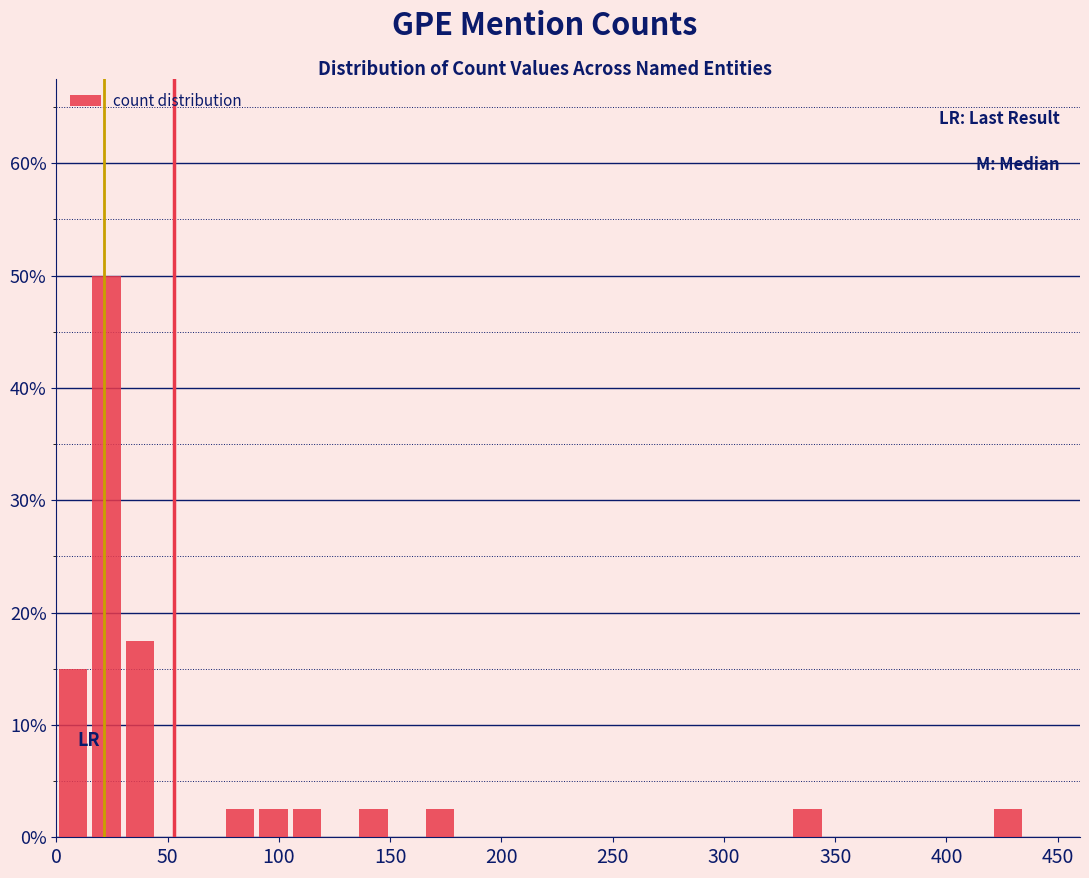

Around what value on the x-axis is the tallest bar? Give the approximate position of its centre, as read against the axis.

25